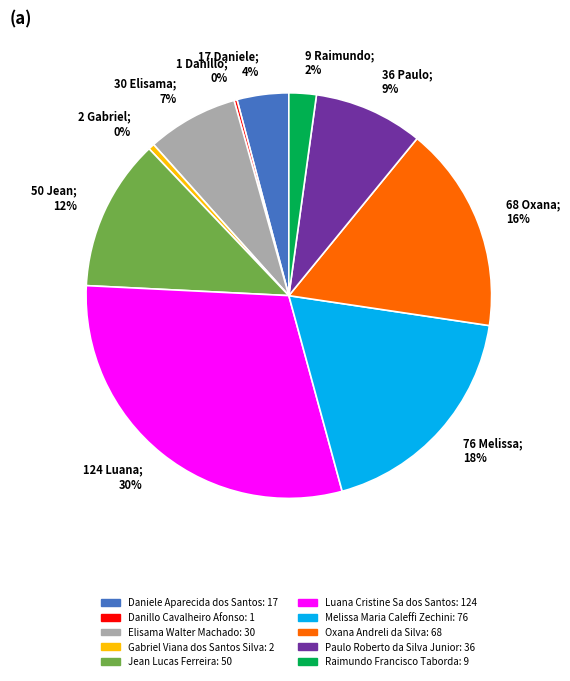

To the nearest percent, what percentage of the pie is Elisama Walter Machado?

7%